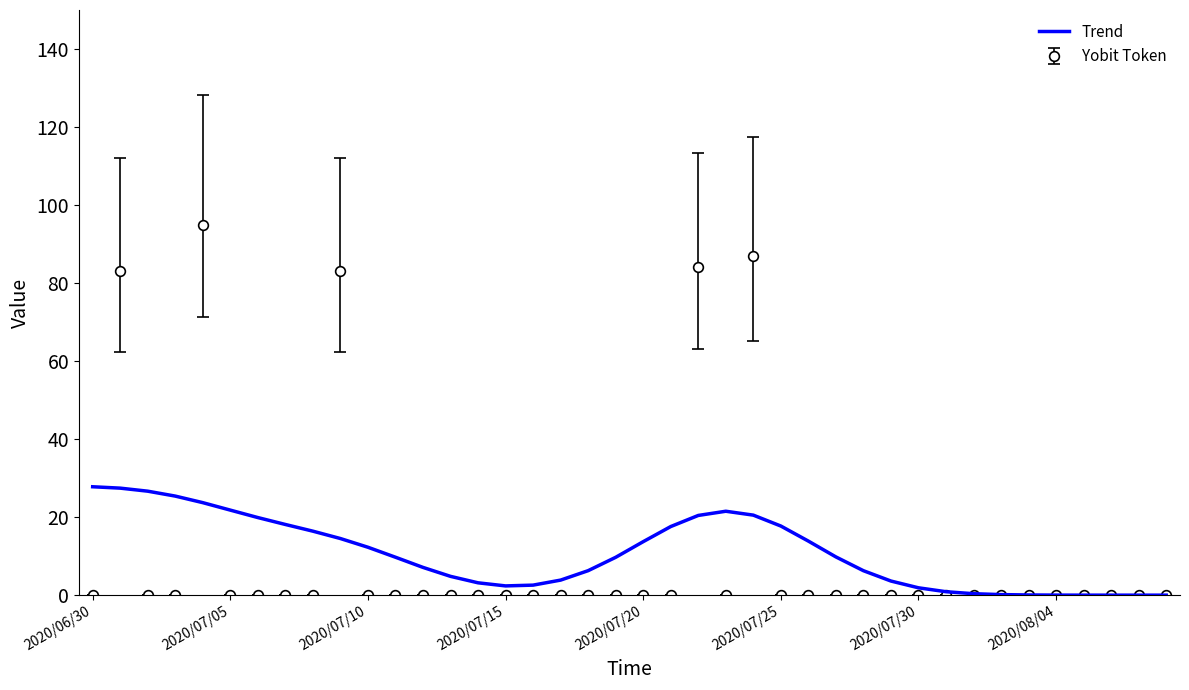

Rank the series by their maximum value, from lowest to highest.

Trend, Yobit Token